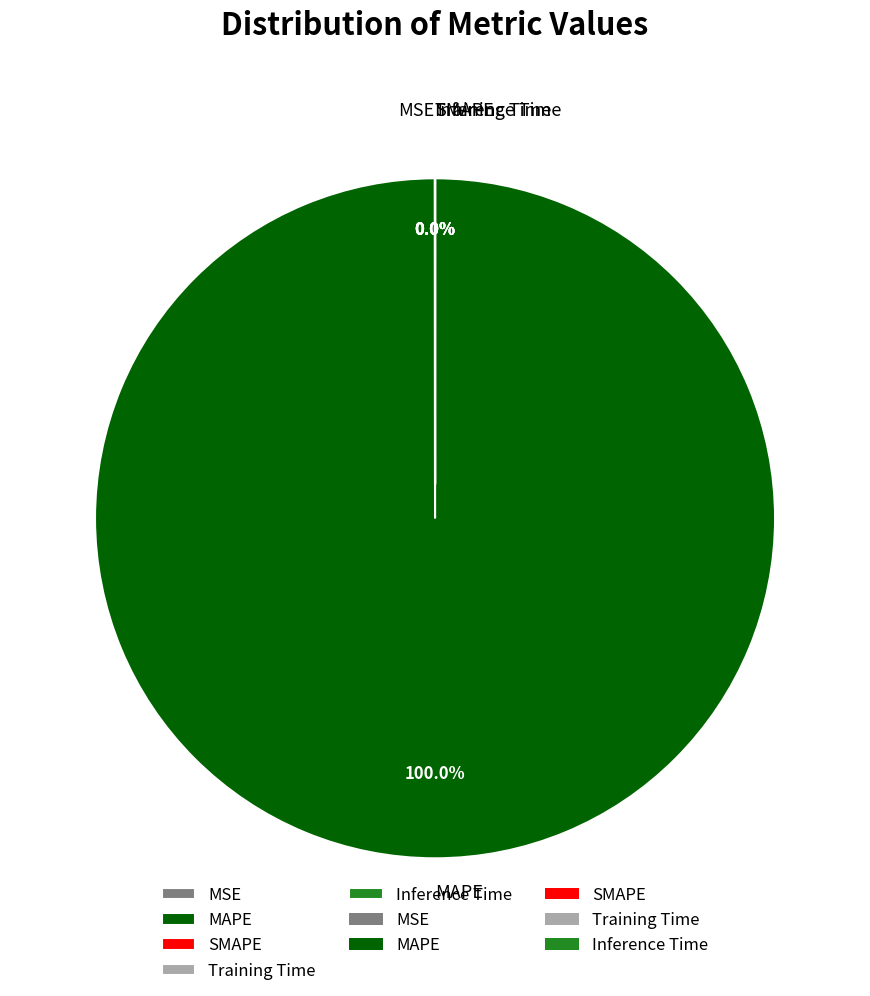

True or false: MAPE accounts for 100% of the total.

True